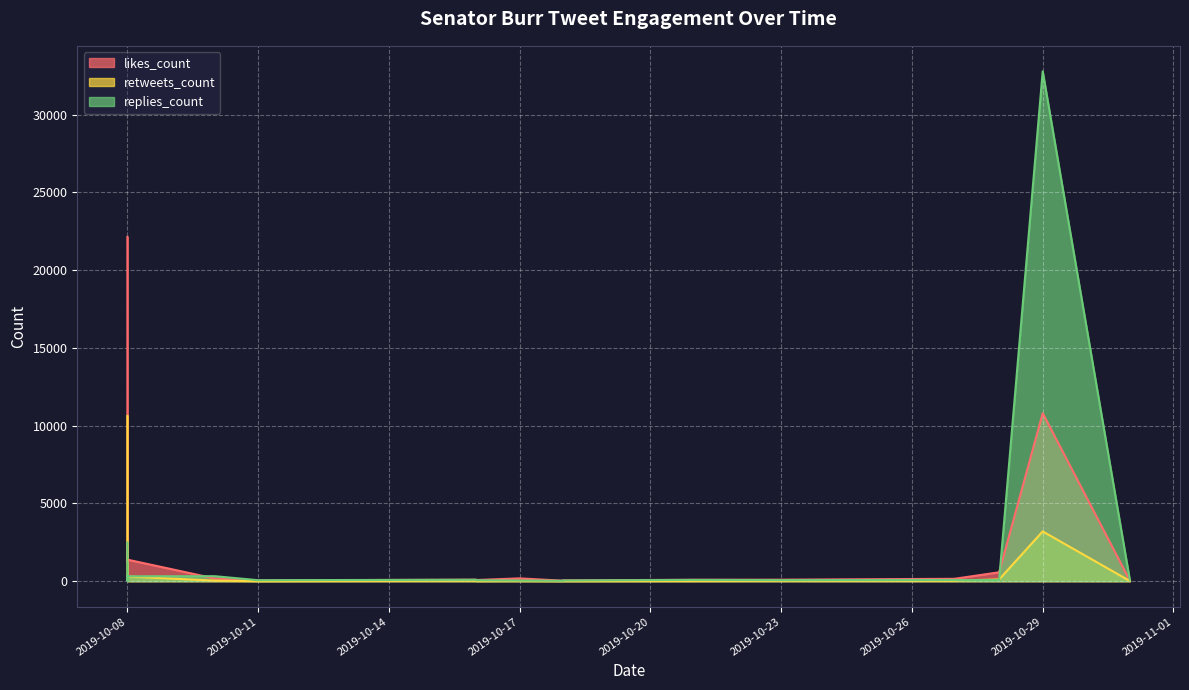

True or false: retweets_count and likes_count intersect in this chart.

False